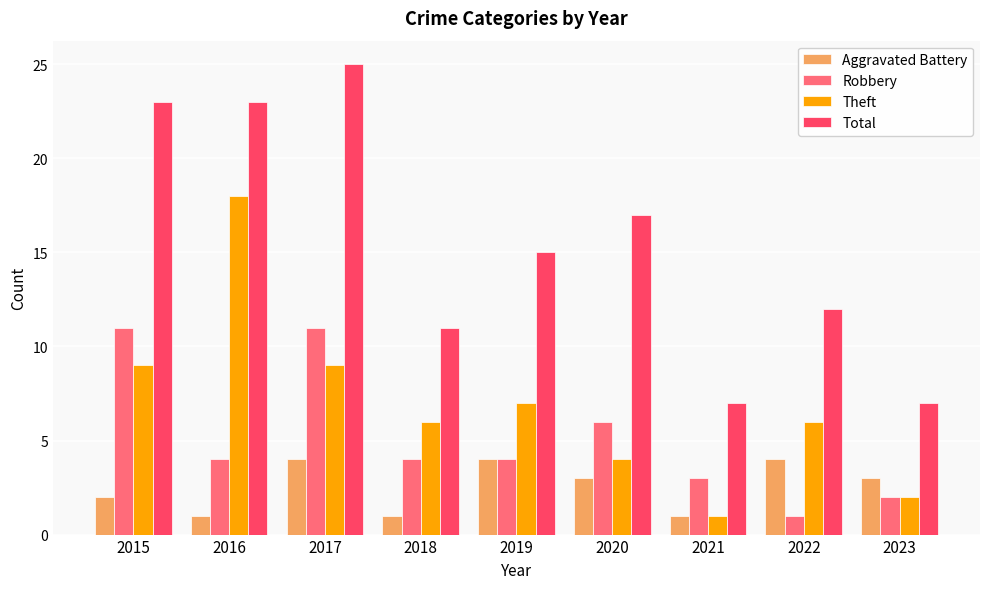

What are all the series names shown in the legend?

Aggravated Battery, Robbery, Theft, Total